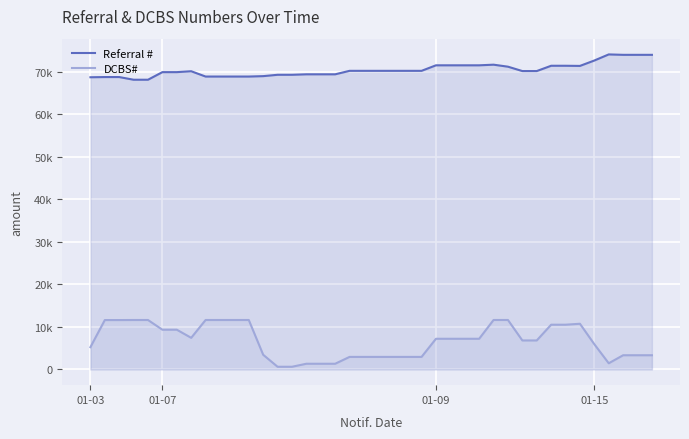

The value of DCBS# at 29 is 19248. True or false?

False